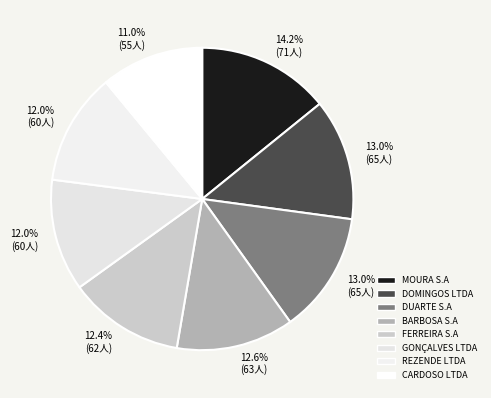

The FERREIRA S.A slice represents 27% of the pie. True or false?

False